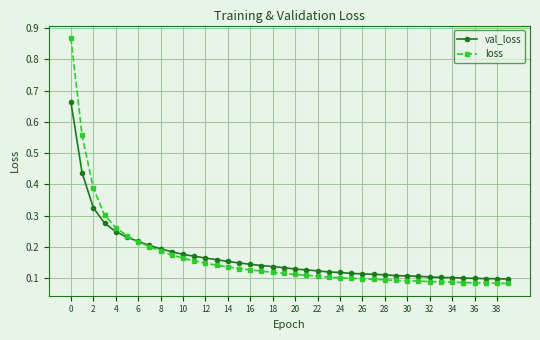

List the series in order of their peak value, highest first.

loss, val_loss